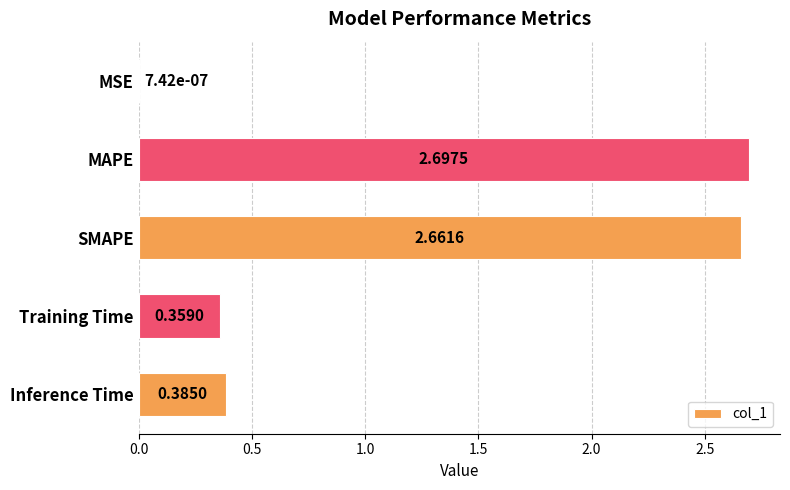

What is the sum of all values?

6.1